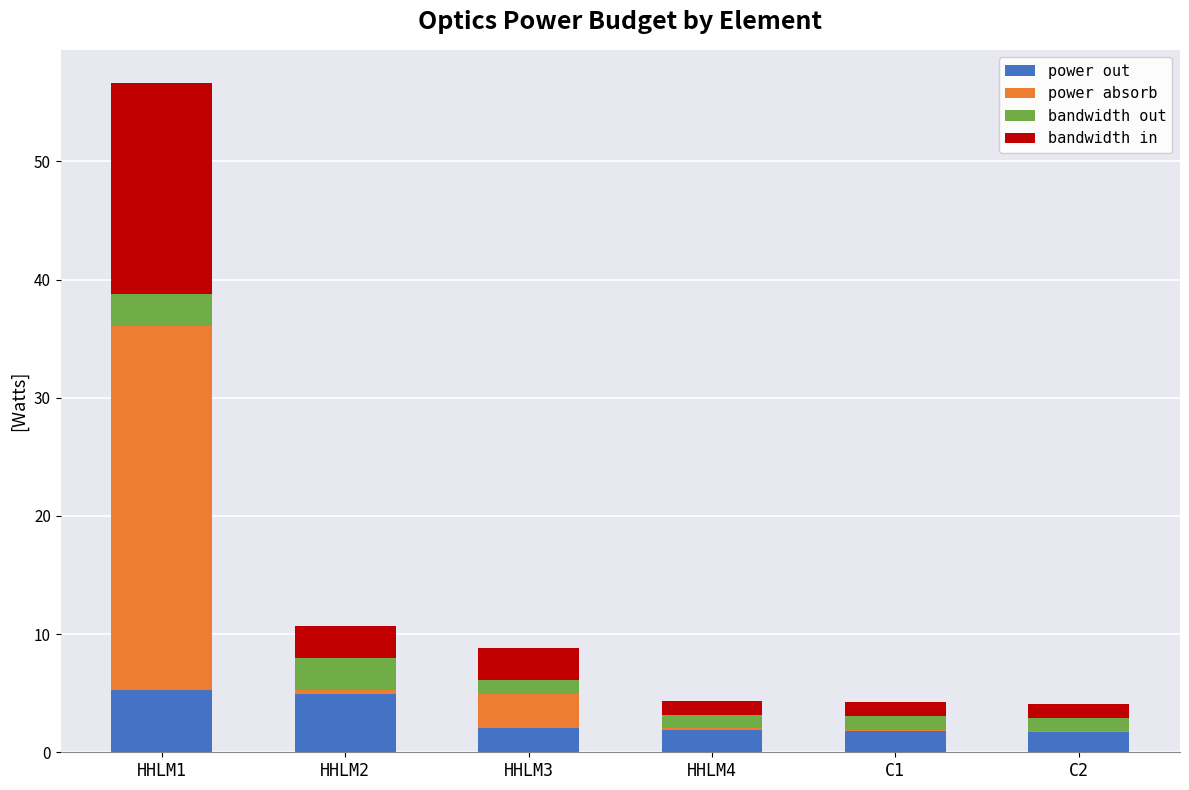

At which category is the sum across all series the highest?

HHLM1